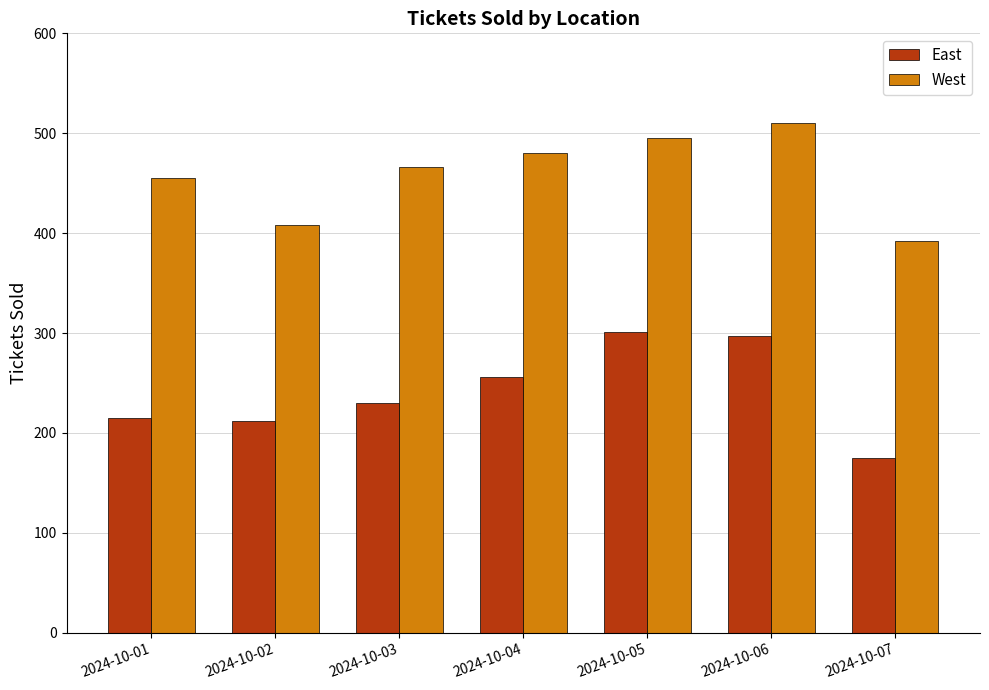

At which label does West reach its peak?

2024-10-06